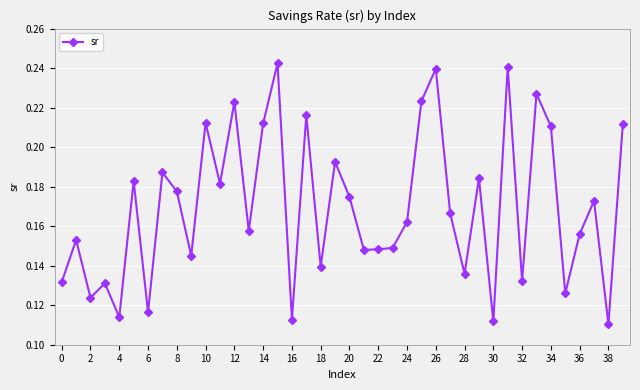

What is the sum of all values?

6.8